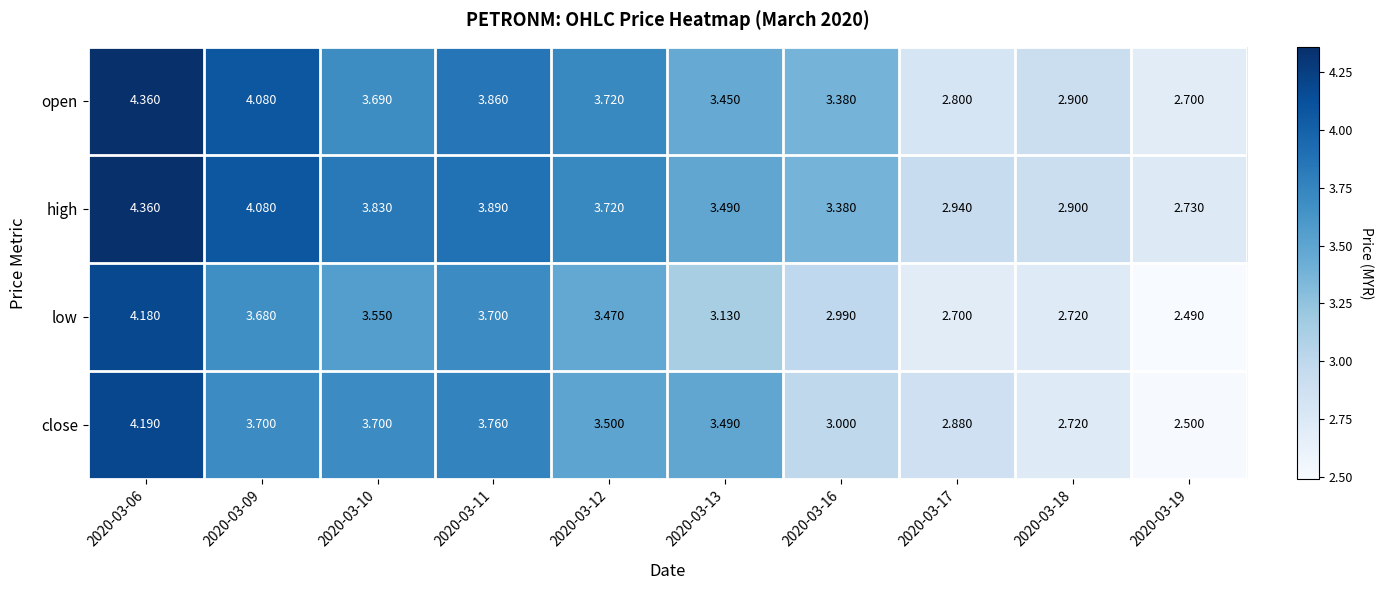

Which series has the largest total across all categories?

high